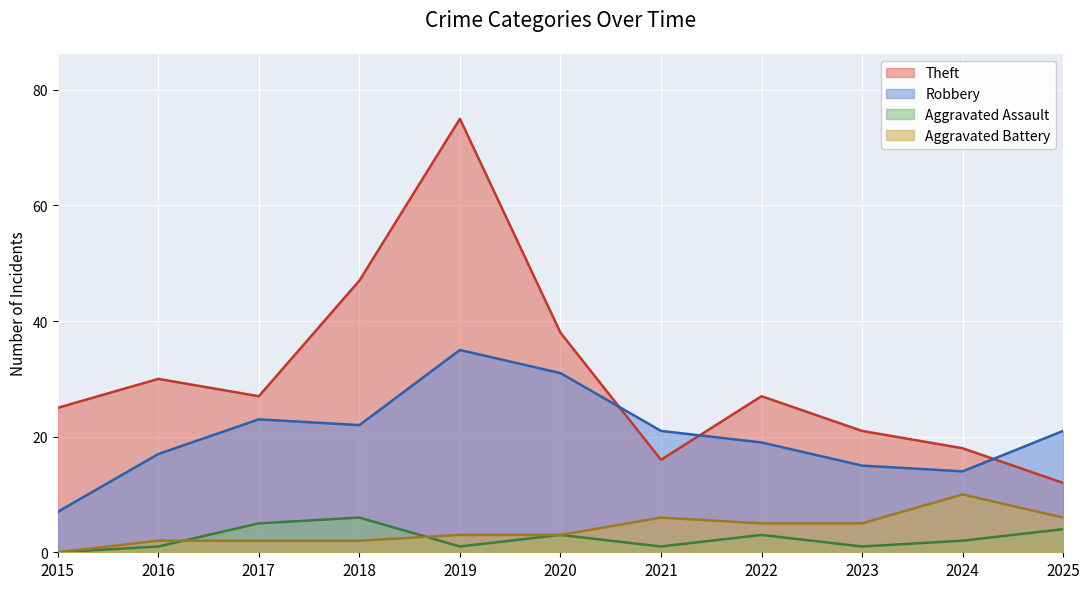

Between 2021 and 2023, which series saw the biggest shift?

Robbery